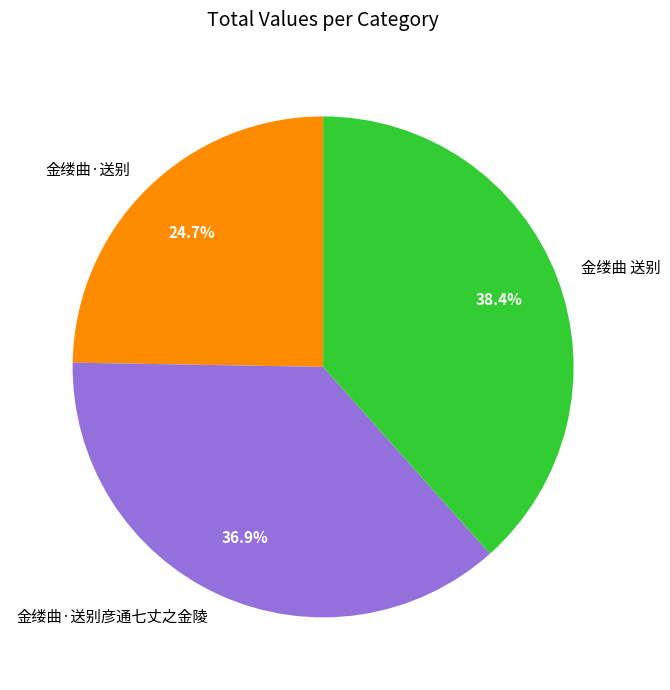

What is the total percentage of 金缕曲 送别 and 金缕曲·送别彦通七丈之金陵?

75.3%